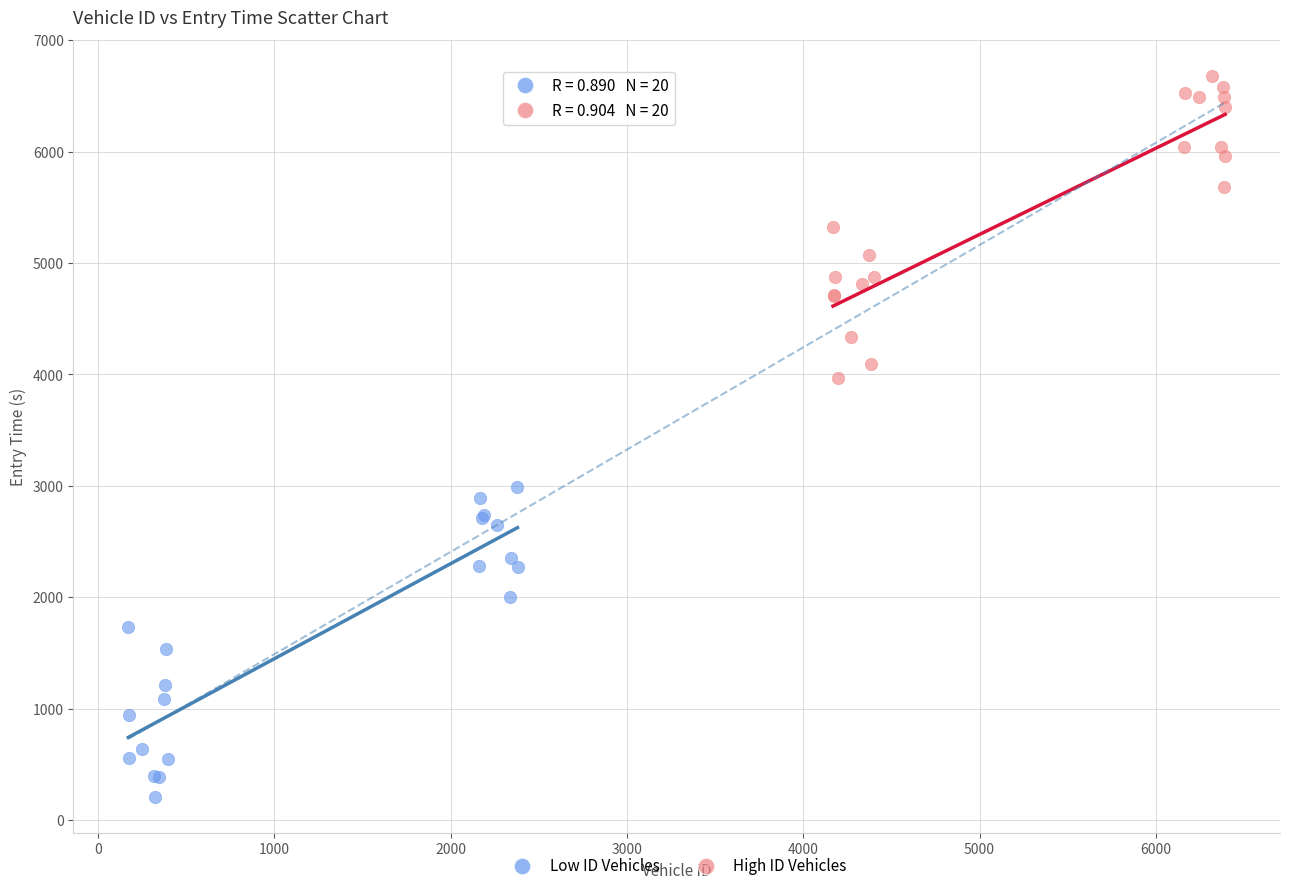

Which series contains the highest Y value?

High ID Vehicles